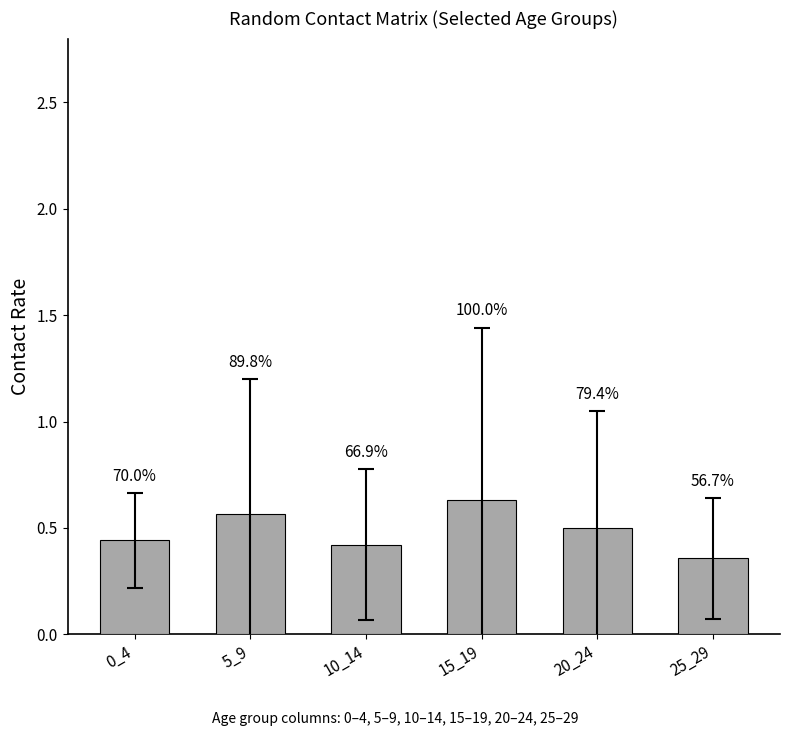

Count the values in the range 0 to 1.

6